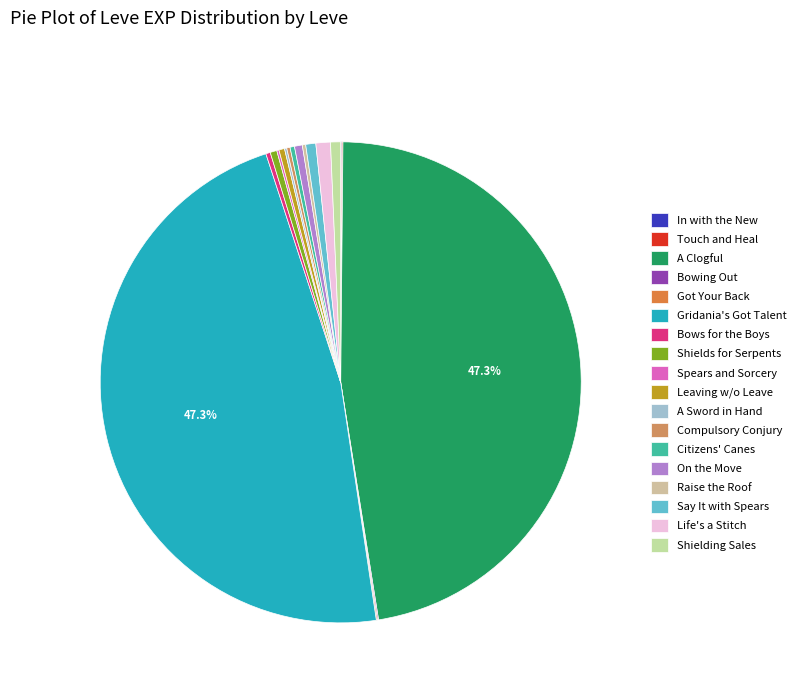

Rank the categories by value from highest to lowest.

A Clogful of Camaraderie (Maple Clogs), Gridania's Got Talent (Maple Lumber), Life's a Stitch (Ash Spinning Wheel), Say It with Spears (Feathered Harpoon), Shielding Sales (Square Ash Shield), On the Move (Ragstone Grinding Wheel), Shields for the Serpents (Round Shield), Leaving without Leave (Bronze Spear), Bows for the Boys (Maple Longbow), Citizens' Canes (Ash Radical), Compulsory Conjury (Maple Cane), Raise the Roof (Ash Lumber), Spears and Sorcery (Maple Crook), A Sword in Hand (Ash Macuahuitl), In with the New (Bone Harpoon), Touch and Heal (Maple Pattens), Bowing Out (Maple Shortbow), Got Your Back (Square Maple Shield)